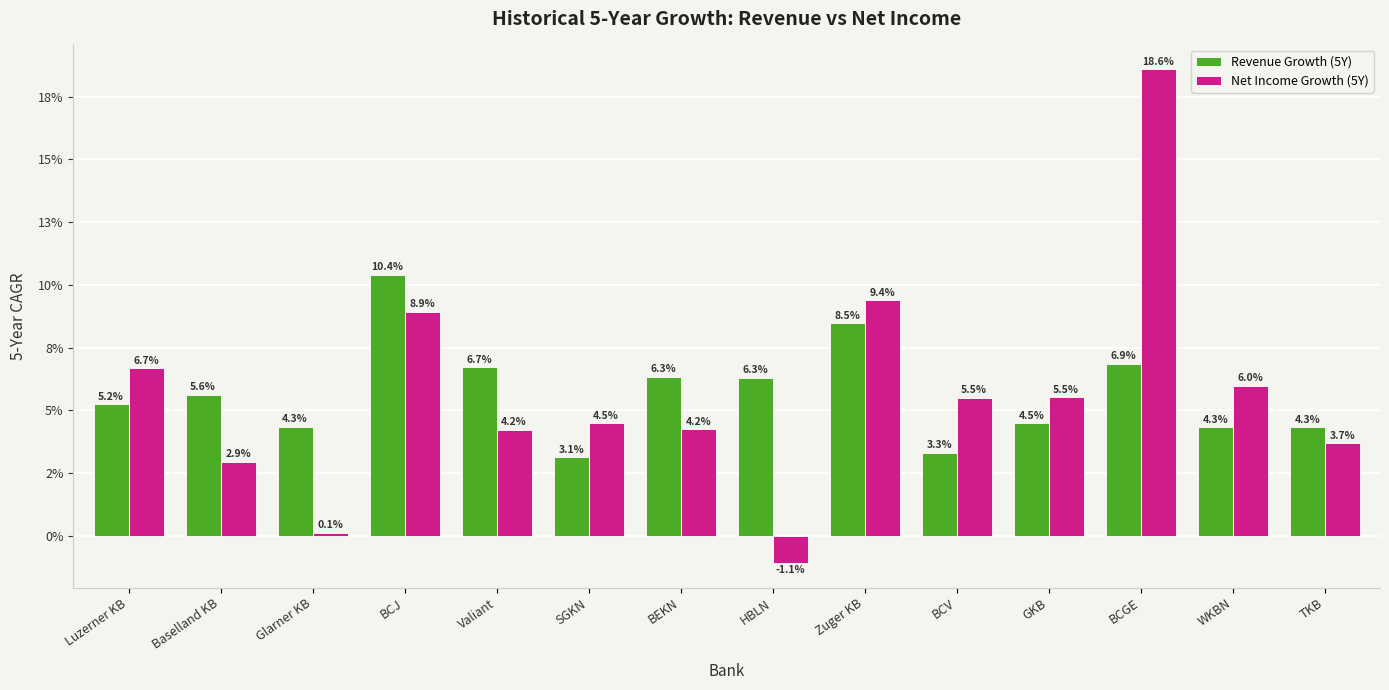

Are the bars horizontal?

No